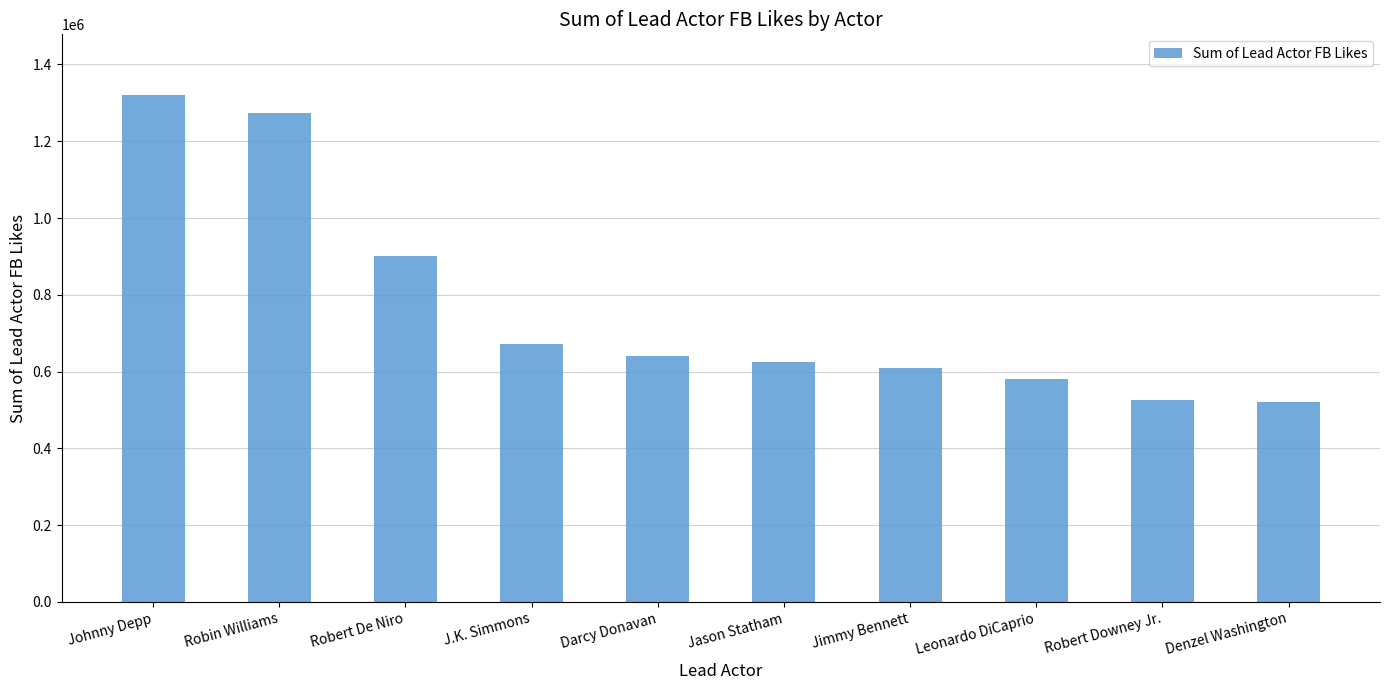

What position from the left is Robin Williams?

2